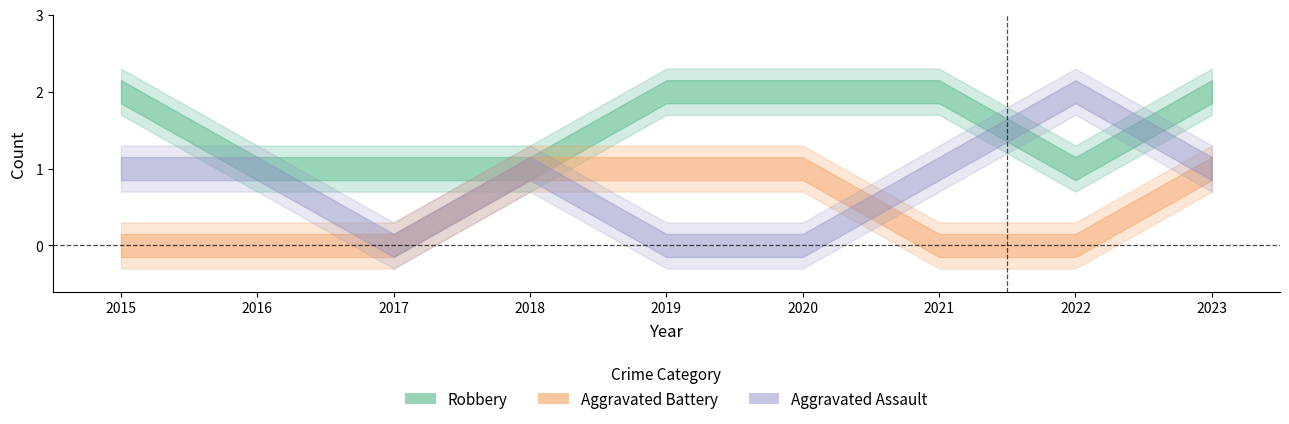

Count the Robbery values in the range 1 to 2.

9